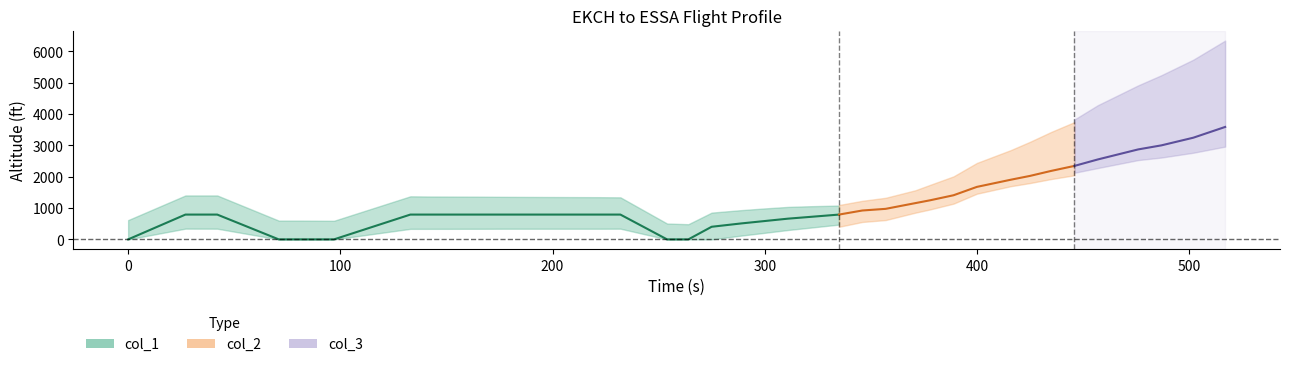

How many positive values are there?

15